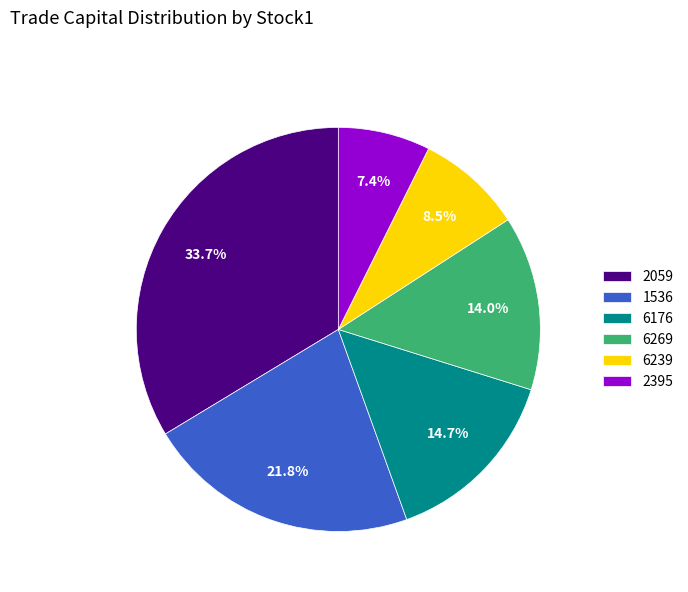

How many segments does this pie chart have?

6